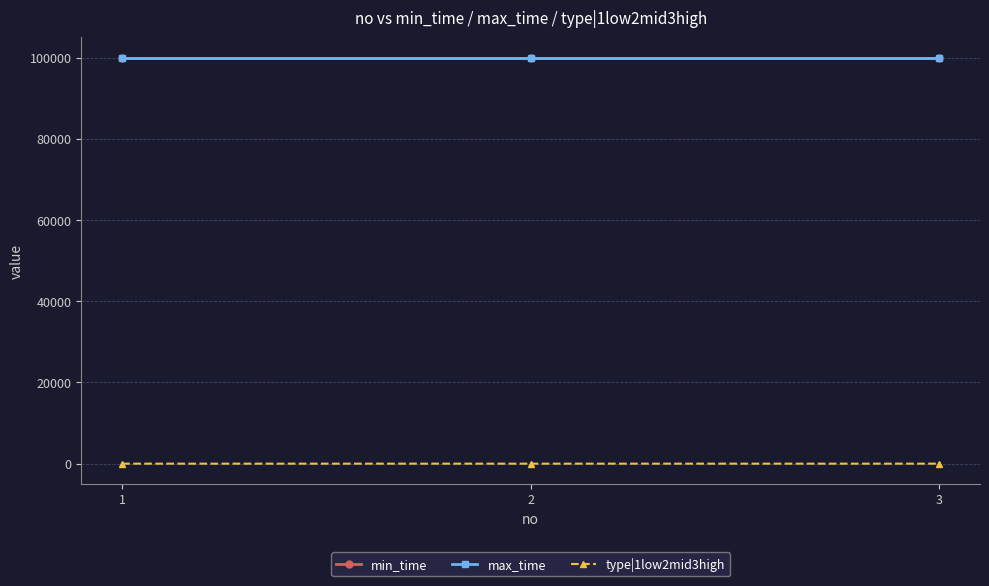

Which category has the highest value in the type|1low2mid3high series?

3